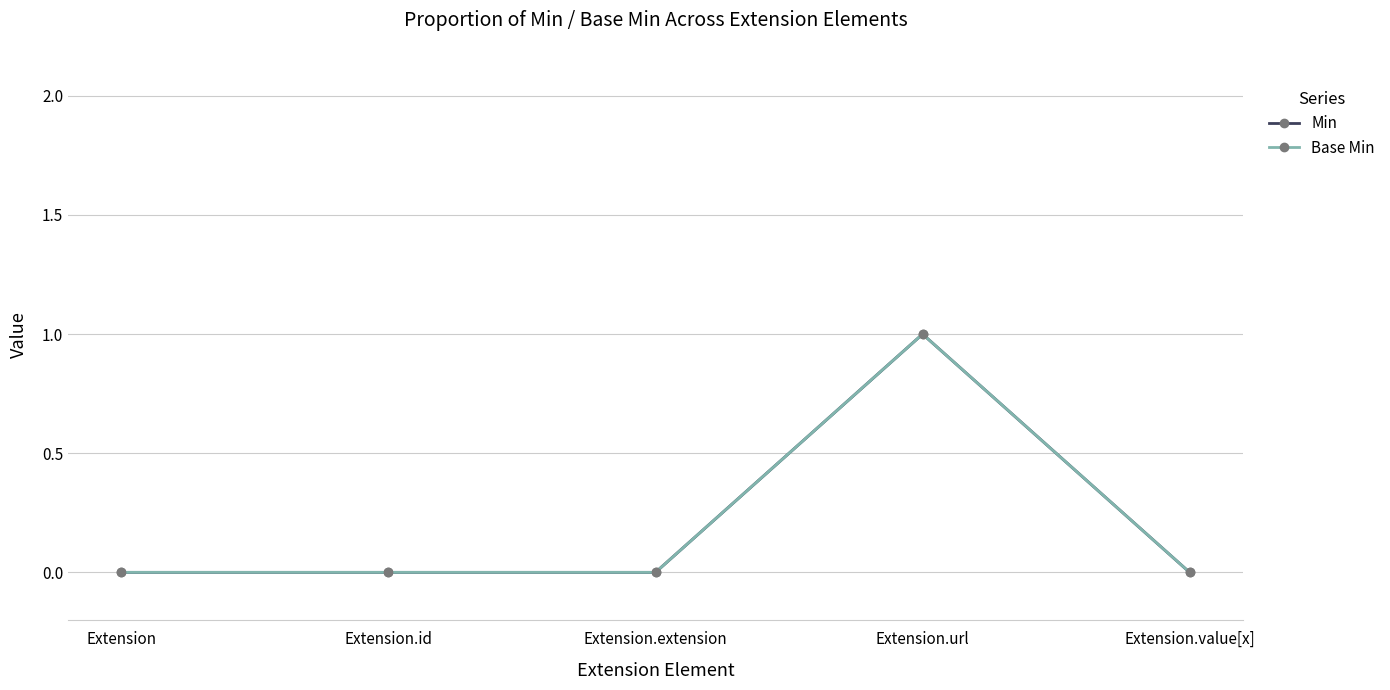

Which category has the highest value in the Base Min series?

Extension.url